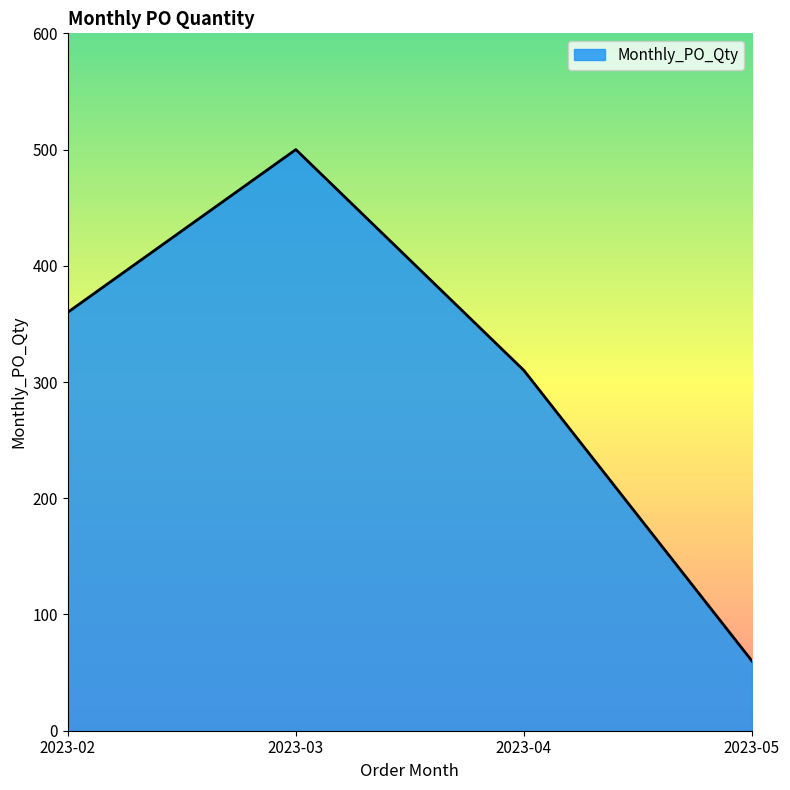

Count the number of data series in this chart.

1